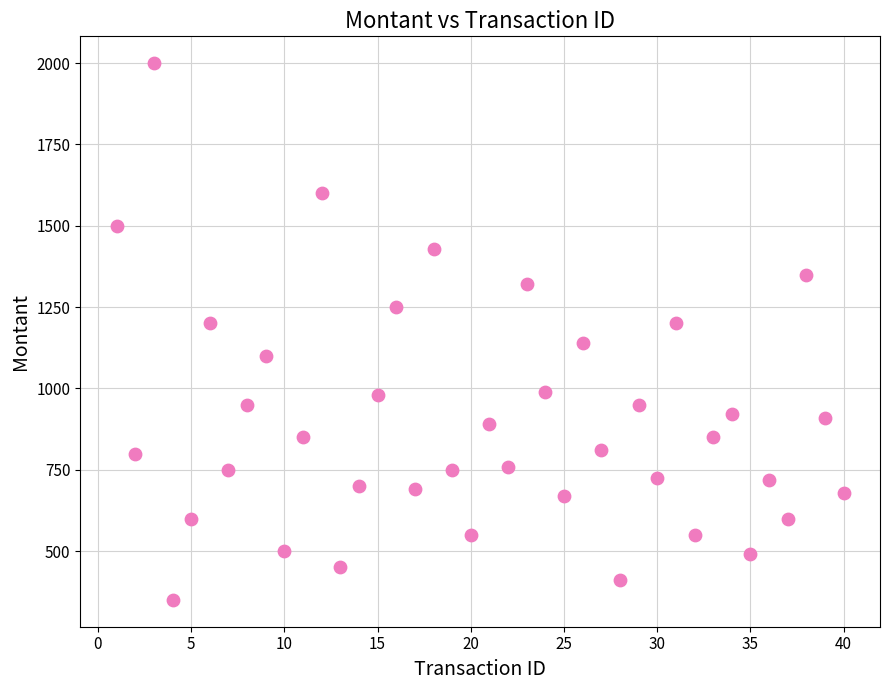

What is the range of X values (max minus min)?

39